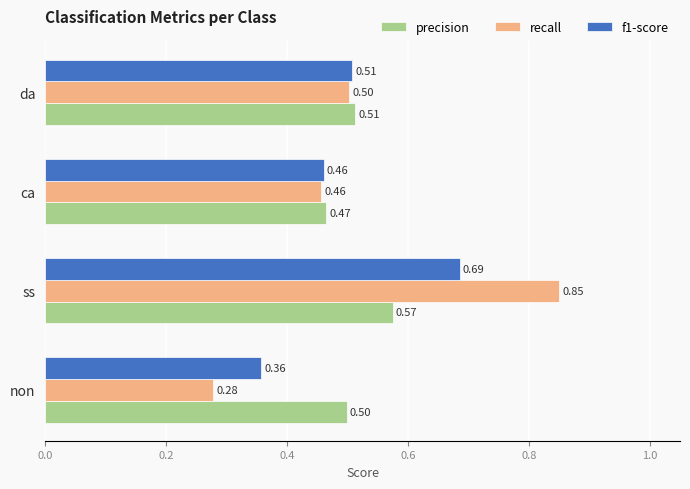

Rank the series at non from highest to lowest value.

precision, f1-score, recall